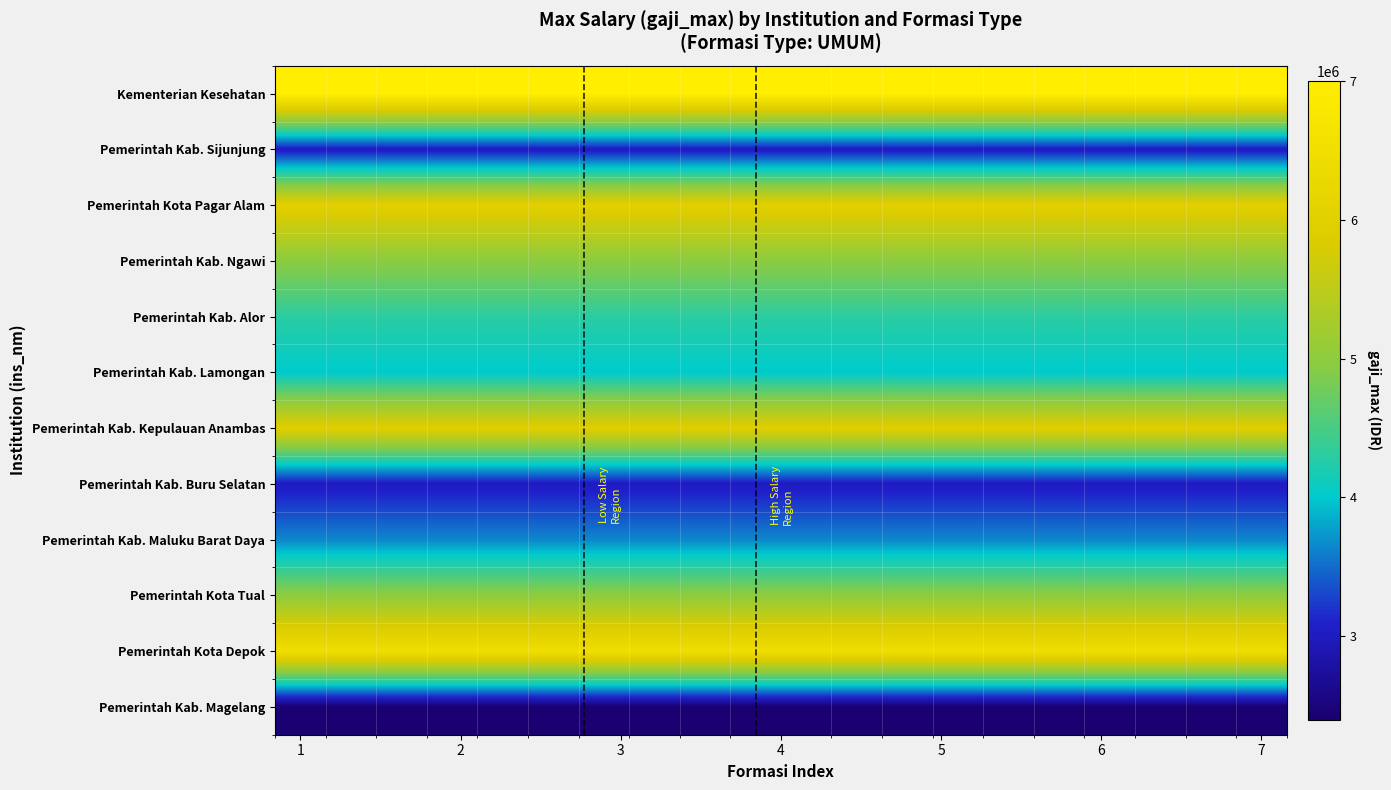

Rank the series by their maximum value, from highest to lowest.

Kementerian Kesehatan, Pemerintah Kota Depok, Pemerintah Kota Pagar Alam, Pemerintah Kab. Kepulauan Anambas, Pemerintah Kota Tual, Pemerintah Kab. Ngawi, Pemerintah Kab. Alor, Pemerintah Kab. Lamongan, Pemerintah Kab. Maluku Barat Daya, Pemerintah Kab. Sijunjung, Pemerintah Kab. Buru Selatan, Pemerintah Kab. Magelang